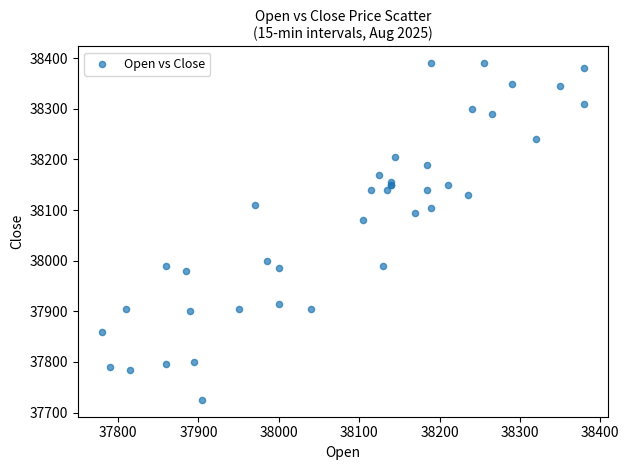

What Y value in the scatter plot is closest to 38057?

38080